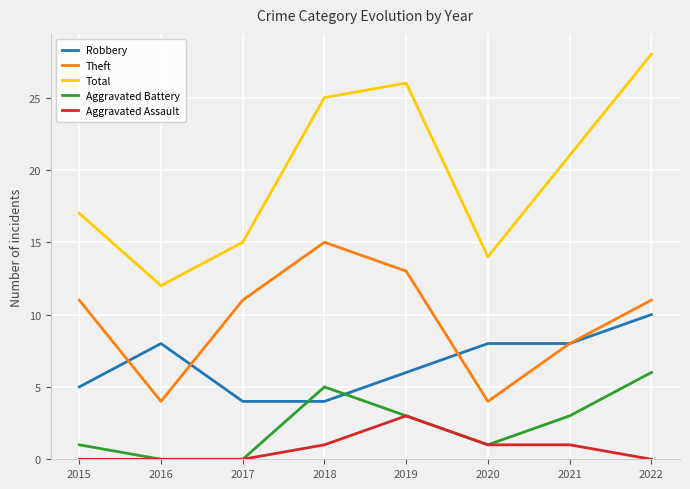

At which label is Total closest to 20?

2021